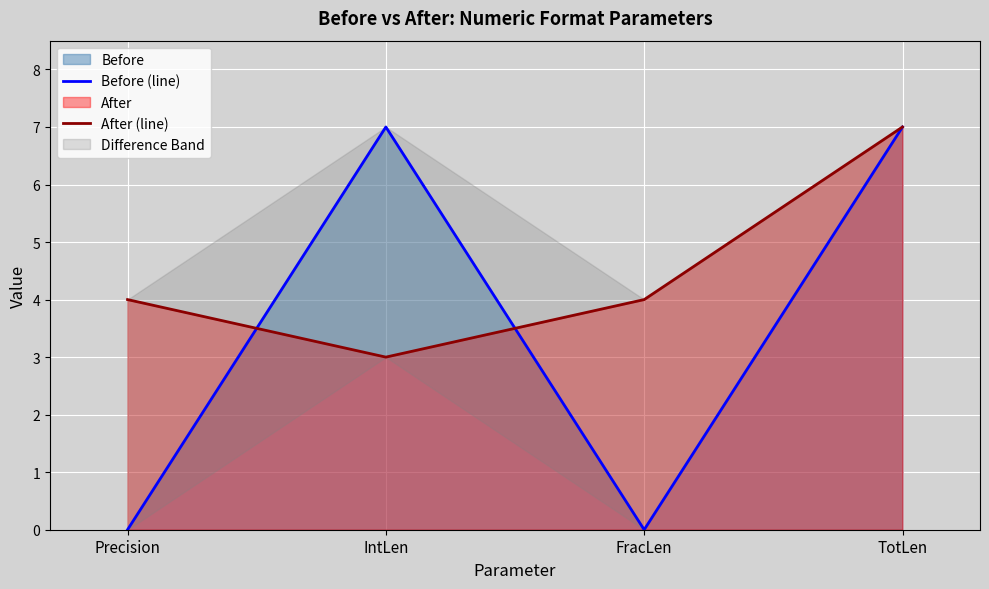

What is the total value across all series at FracLen?

4